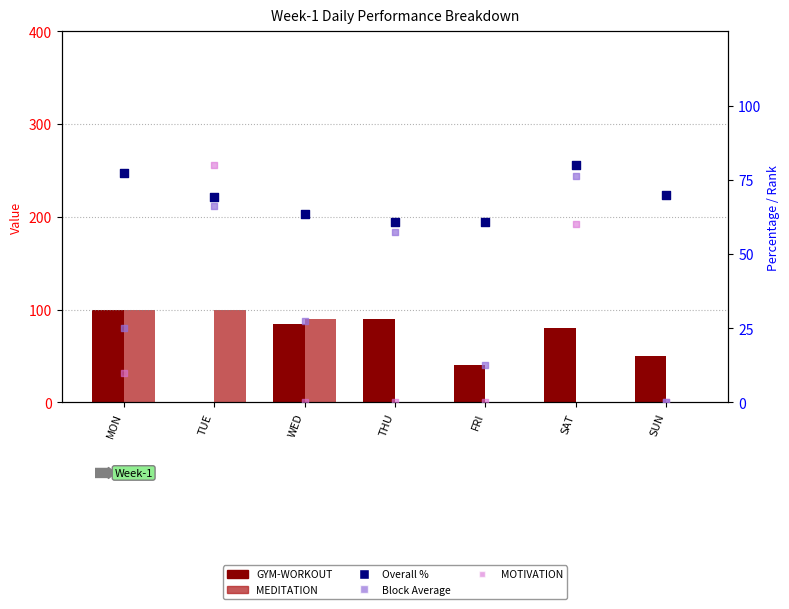

At how many categories does at least one series exceed 33?

7